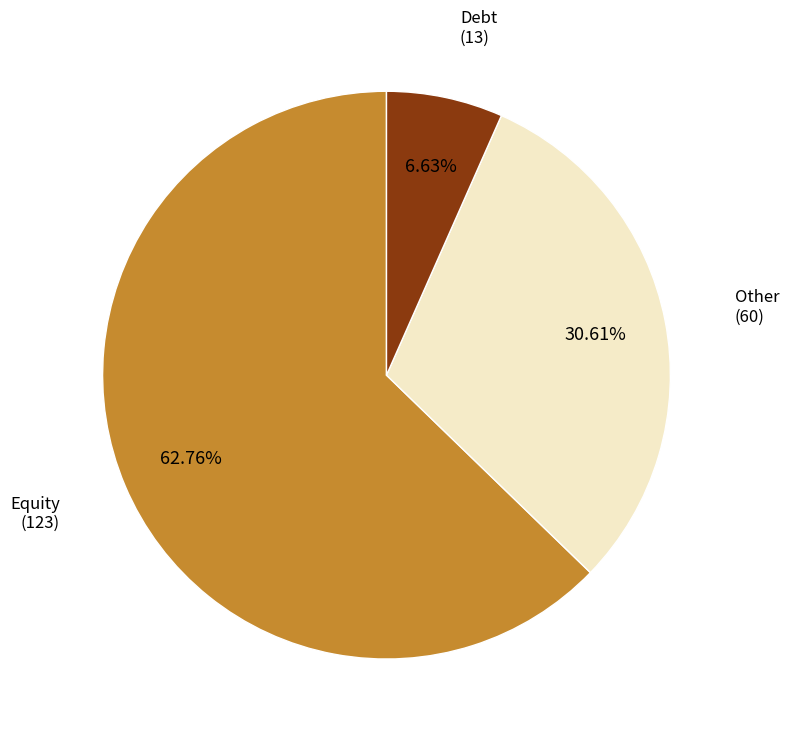

Is there a majority slice in this chart?

Yes